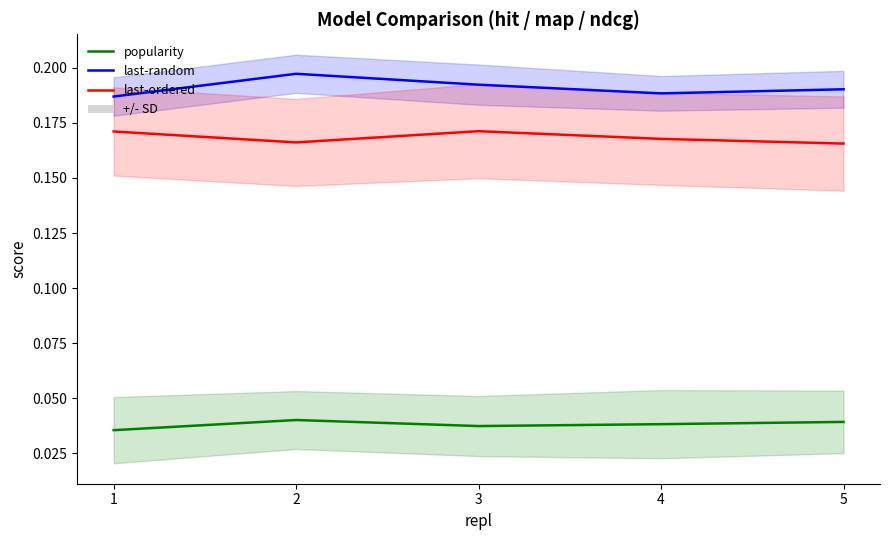

What is the average value of the last-random series?

0.2